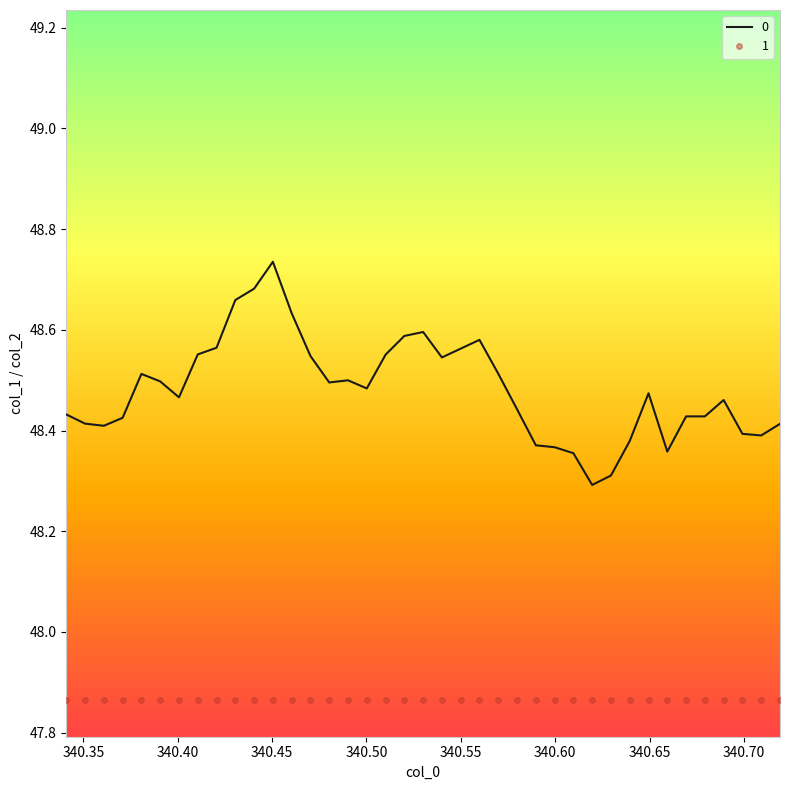

Rank the series by their average value, from highest to lowest.

0, 1